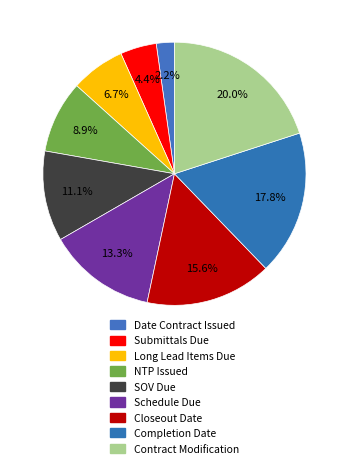

How many slices are in this pie chart?

9